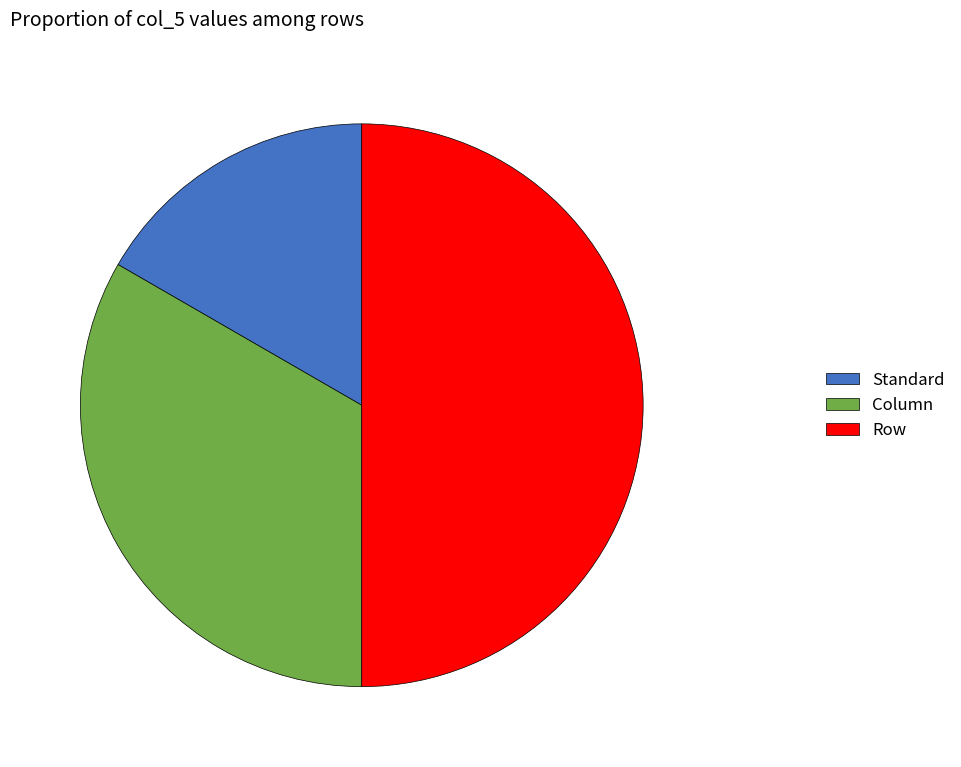

What is the smallest slice in the pie chart?

Standard